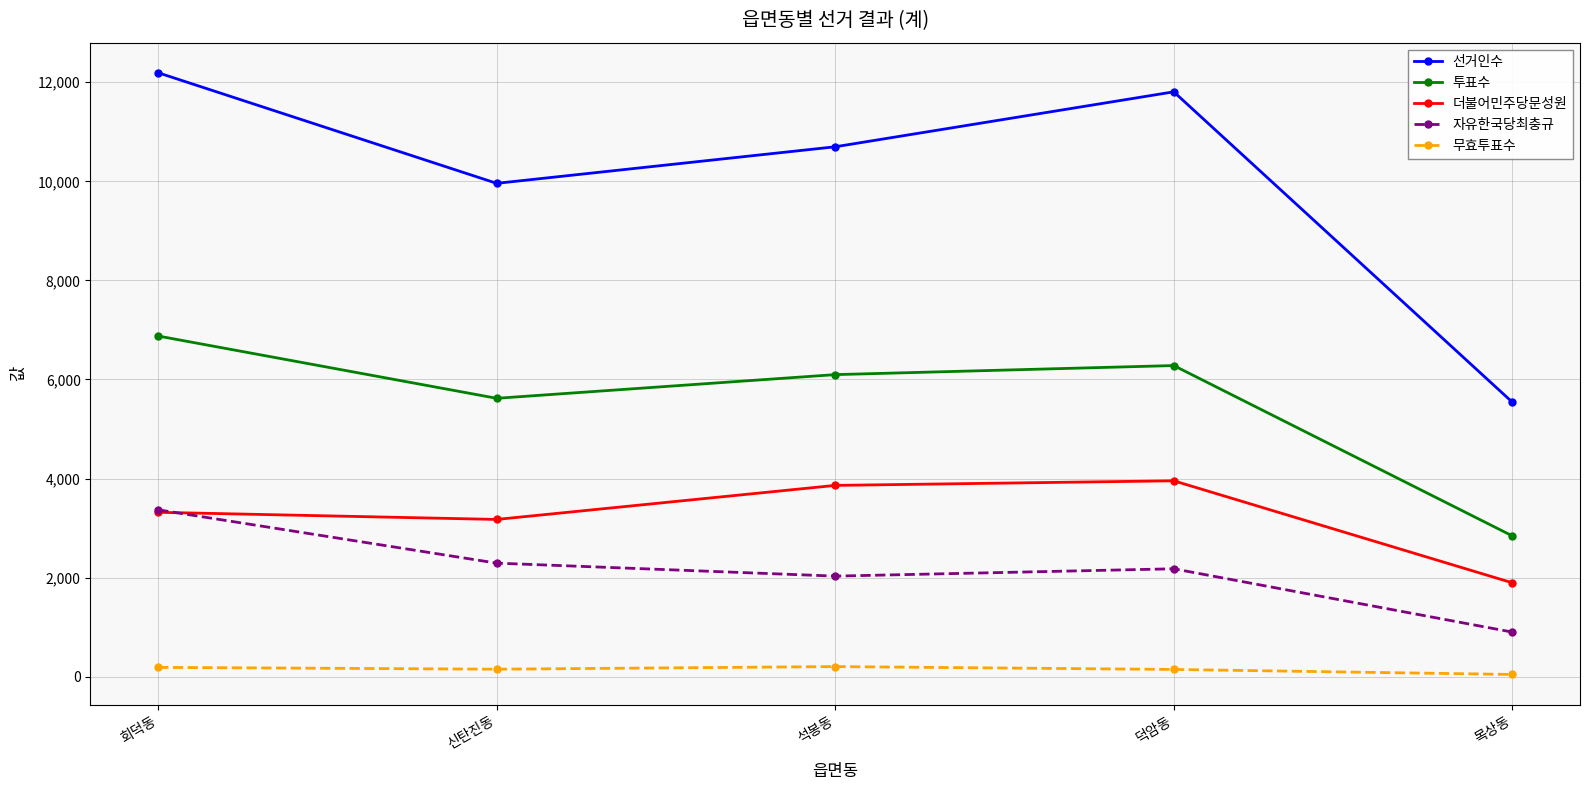

What is the approximate value of 자유한국당최충규 at 회덕동?

3369